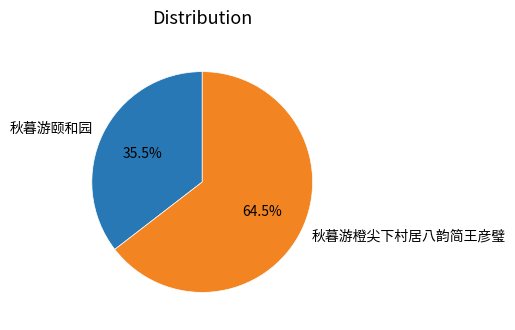

Which category has the smallest portion of the pie?

秋暮游颐和园